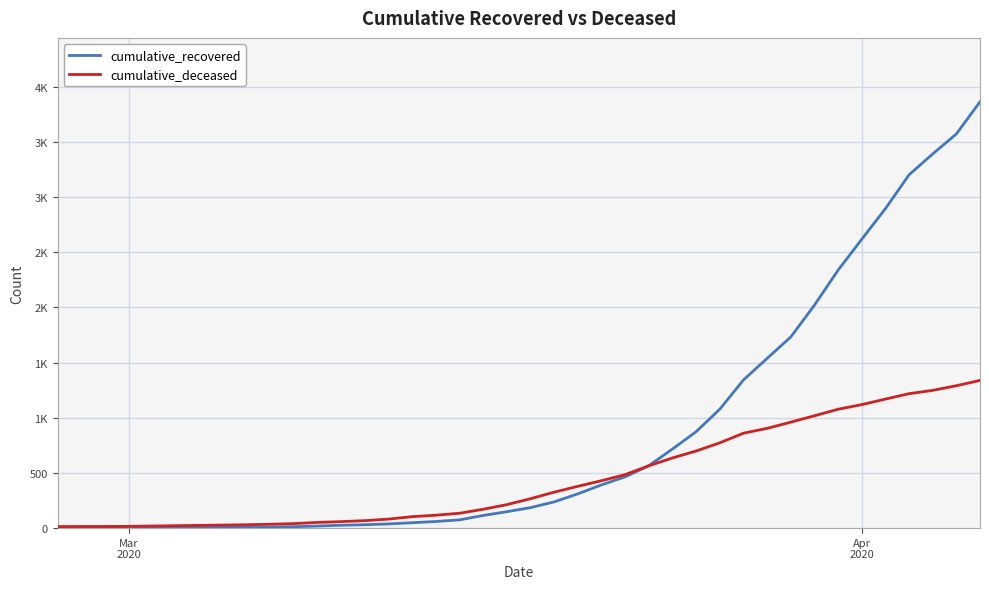

What are all the series names shown in the legend?

cumulative_recovered, cumulative_deceased